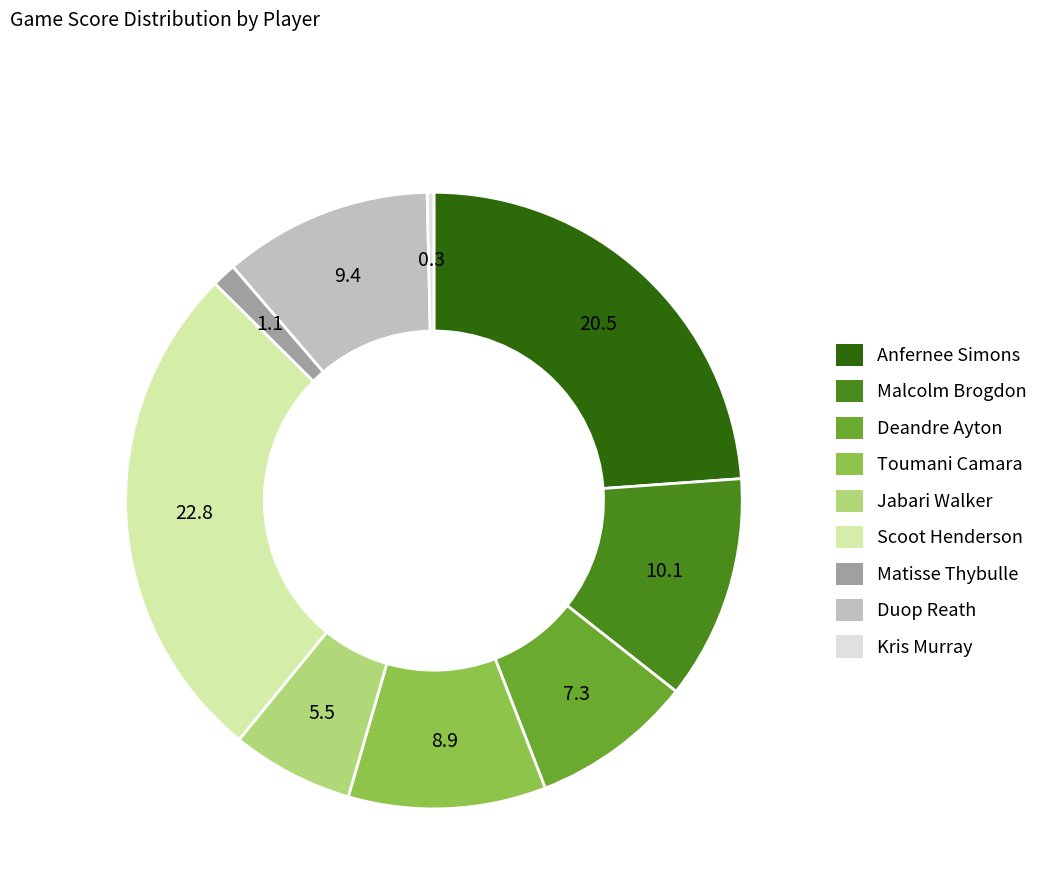

Which slice is the smallest?

Kris Murray